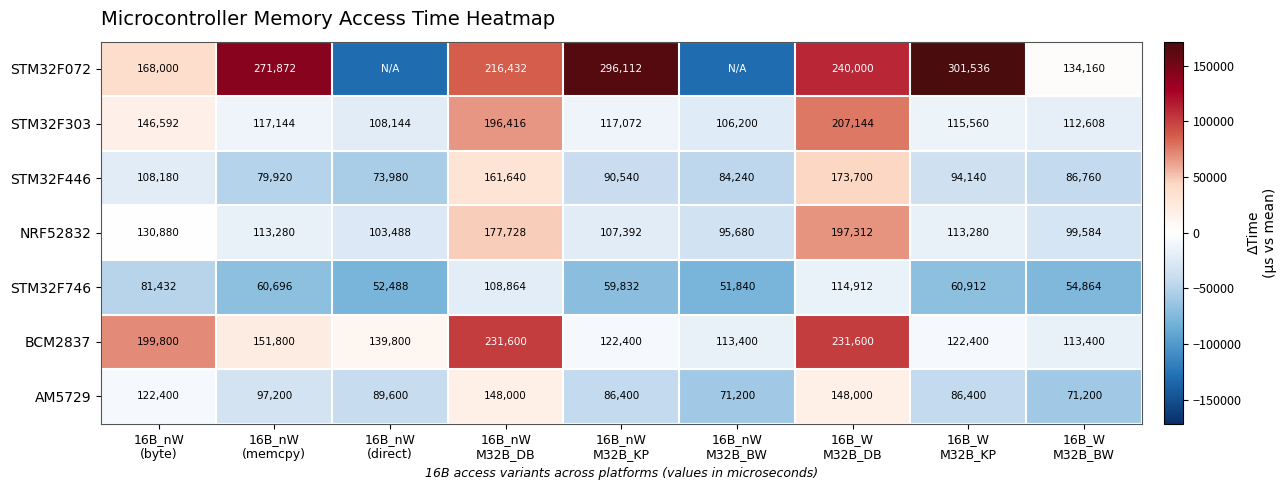

Rank the series at 16B_W
M32B_BW from highest to lowest value.

STM32F072, BCM2837, STM32F303, NRF52832, STM32F446, AM5729, STM32F746